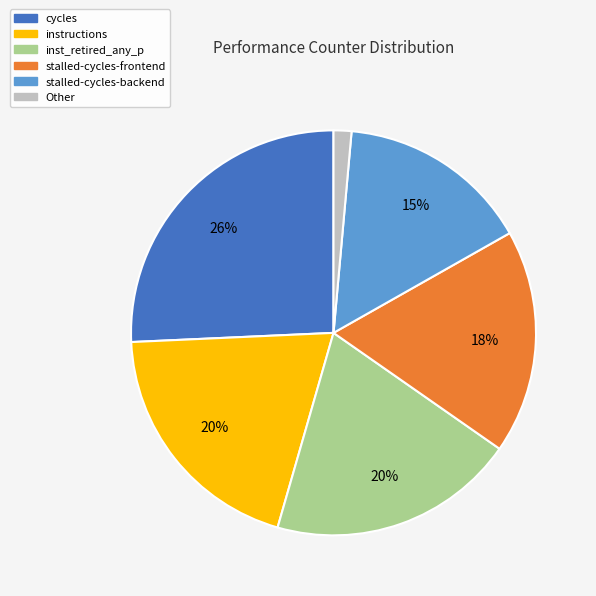

Is it true that stalled-cycles-backend is 15% of the pie?

True